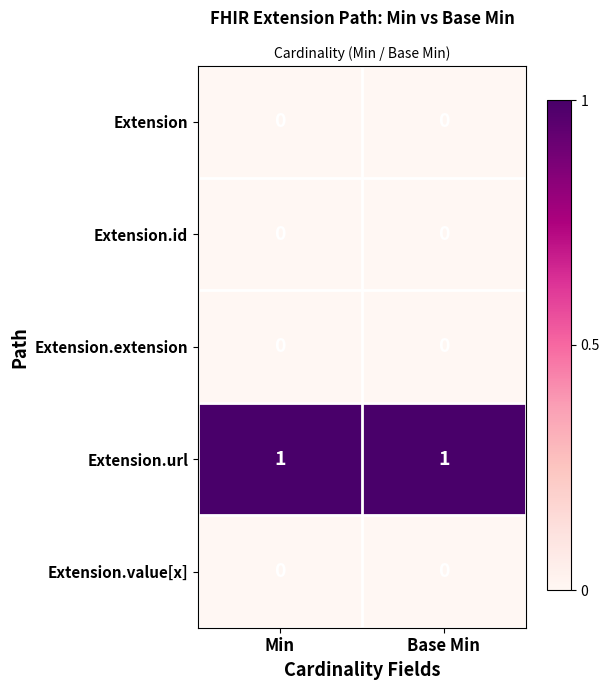

How many categories are shown in the chart?

2